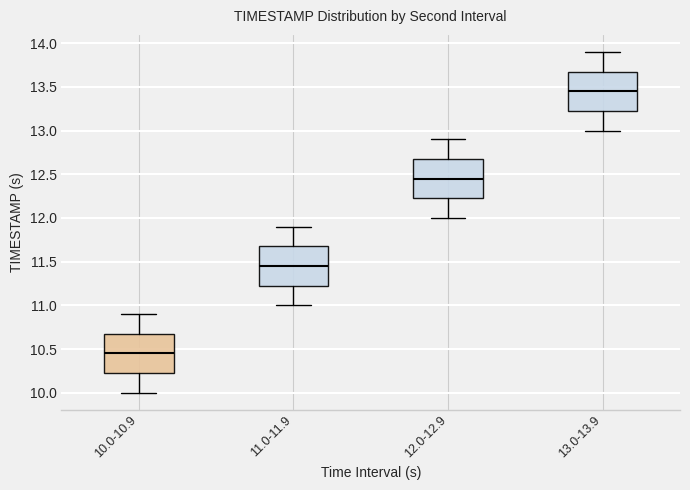

Where is the upper edge of the box for 11.0-11.9 on the y-axis? The values are not printed on the chart, so give them approximately, as read against the axis.

11.70